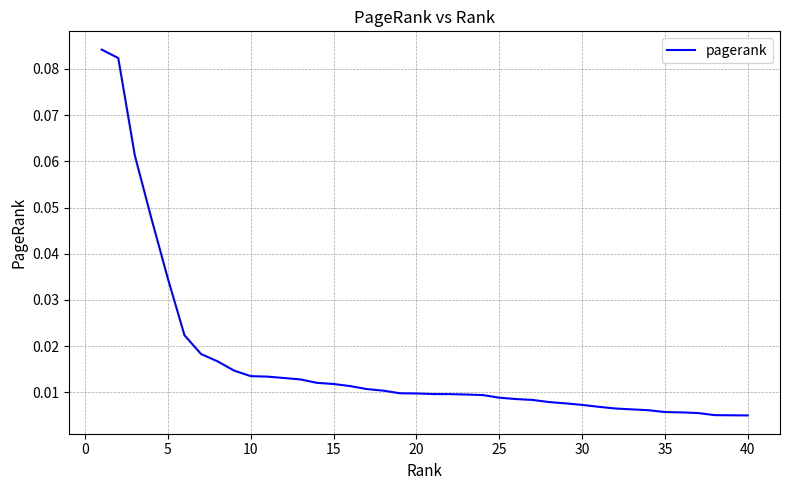

Is this an area chart (filled region under the line)?

No